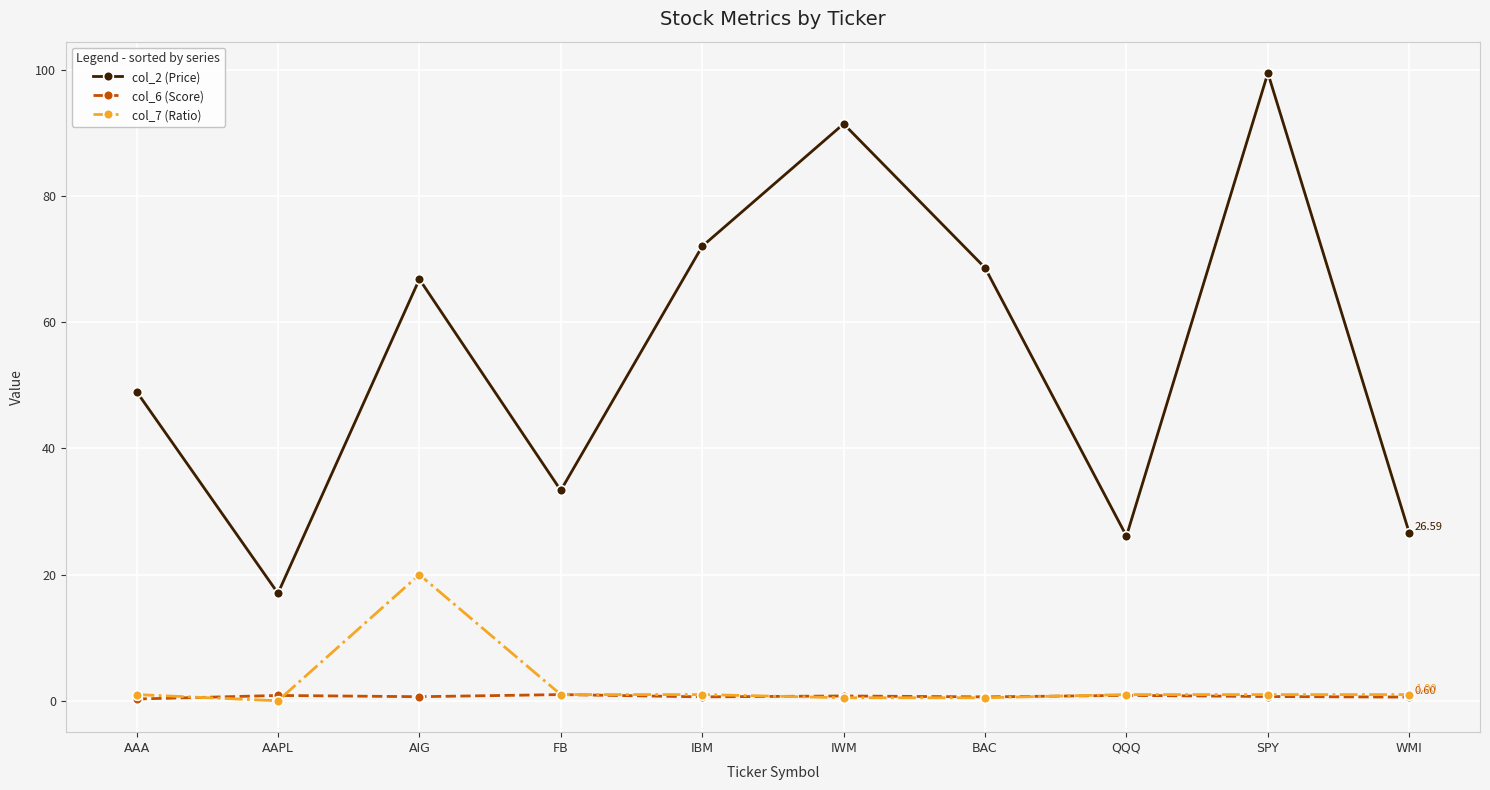

What is the value of the col_6 (Score) point at the 3rd from the left?

0.7